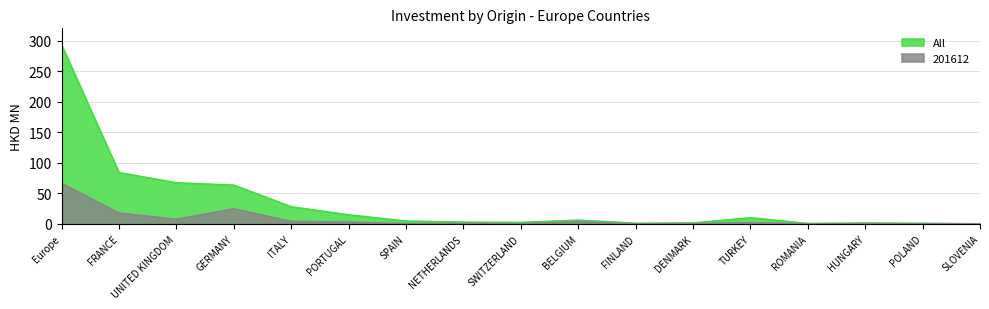

At ROMANIA, list the series in order from smallest to largest.

201612, All